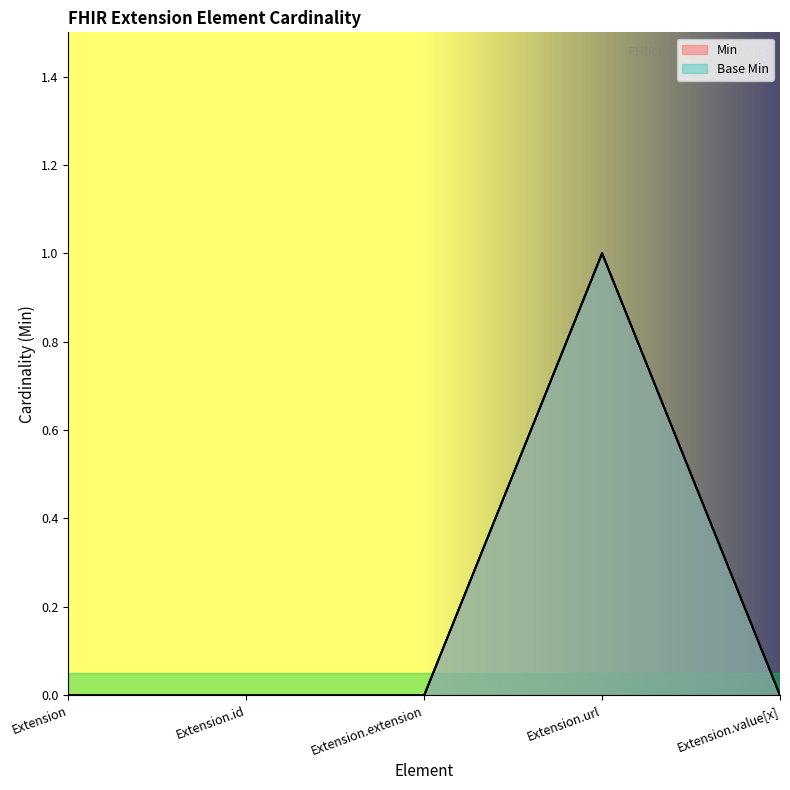

What is the sum of all Base Min values?

1